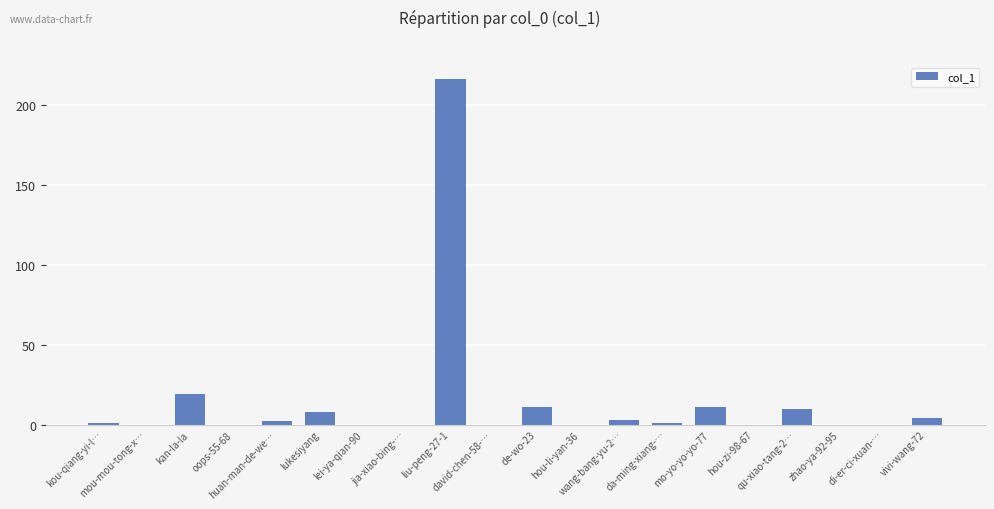

What is the average value?

14